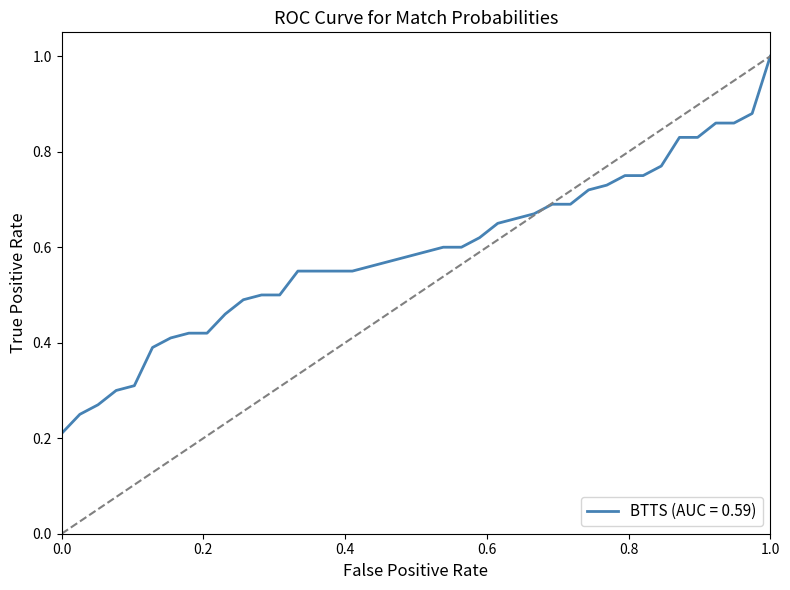

What is the greatest value displayed?

1.0